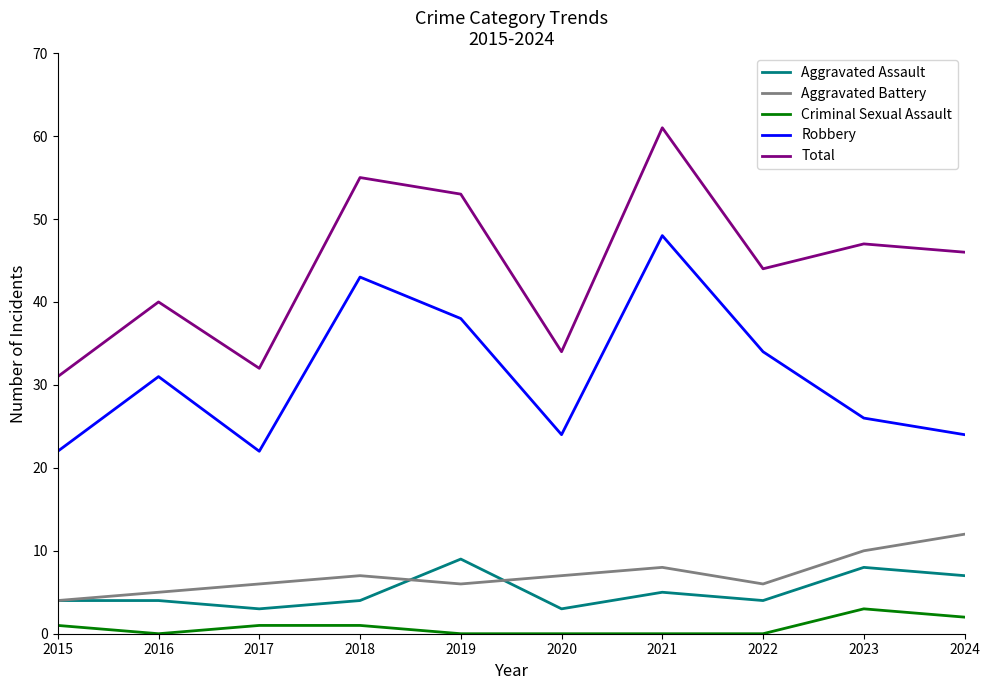

What is the difference between the Aggravated Battery values at 2016 and 2019?

1